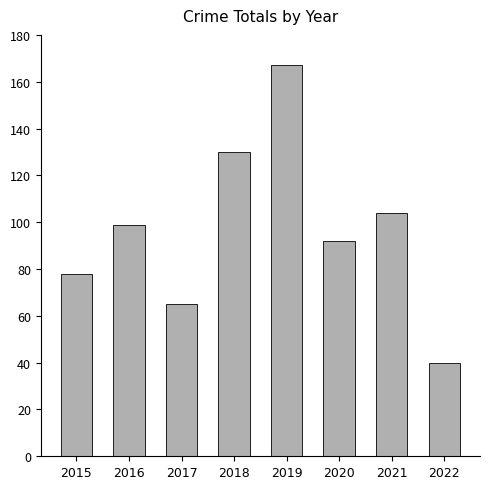

Are the bars grouped side by side (vs. stacked)?

No